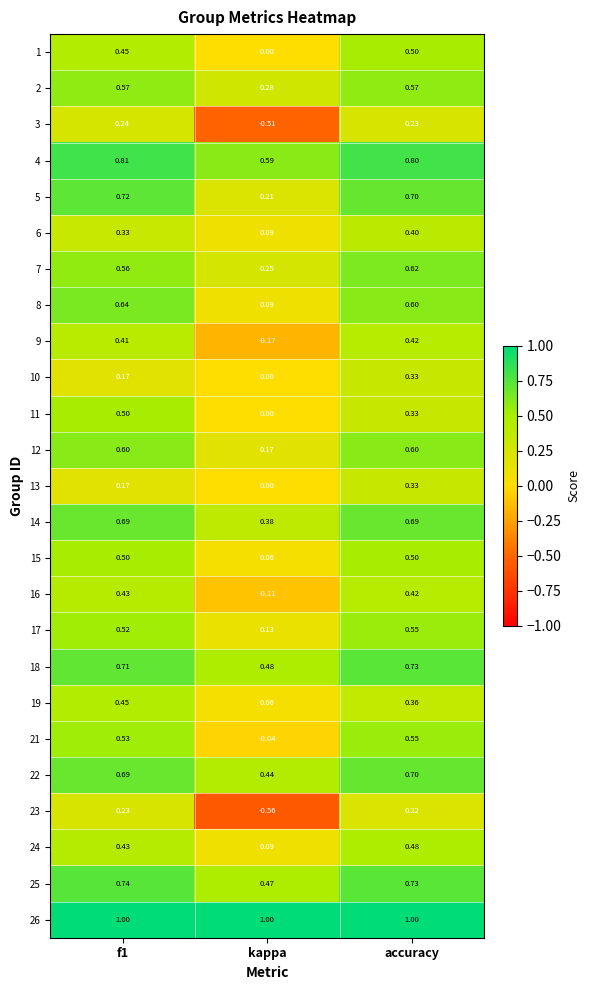

At which label is 22 closest to 0?

kappa